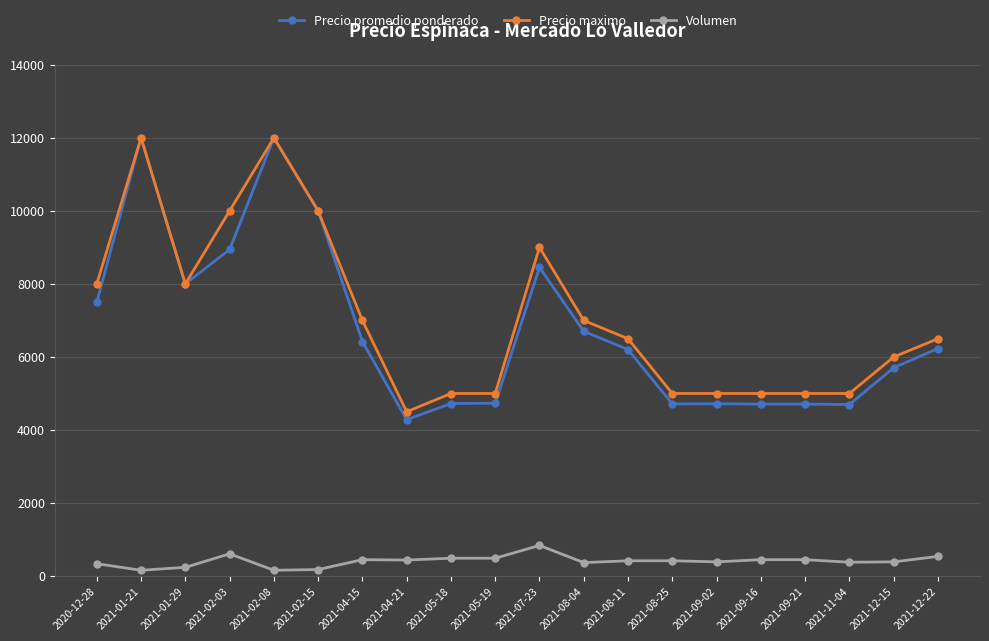

At which label does Precio promedio ponderado reach its minimum?

2021-04-21